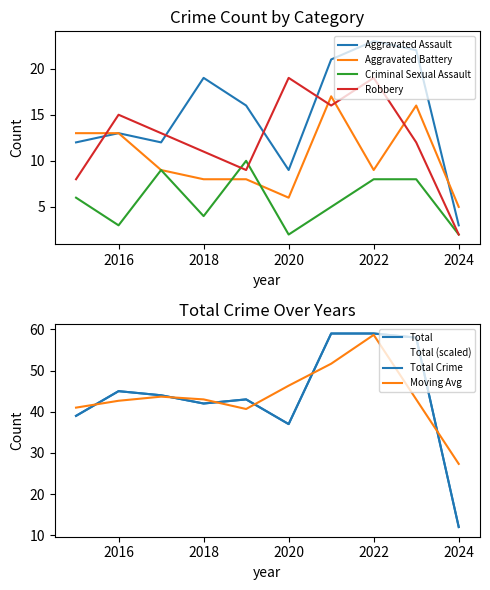

Which series has the widest spread of values?

Total